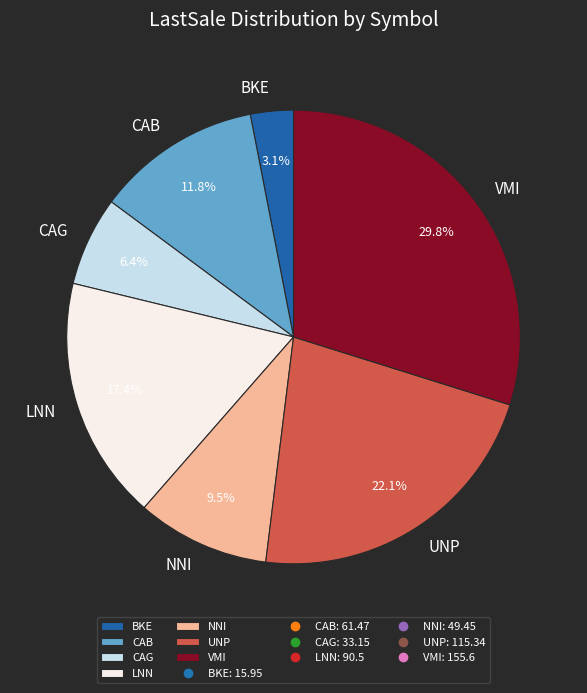

What is the total percentage of VMI and LNN?

47.2%